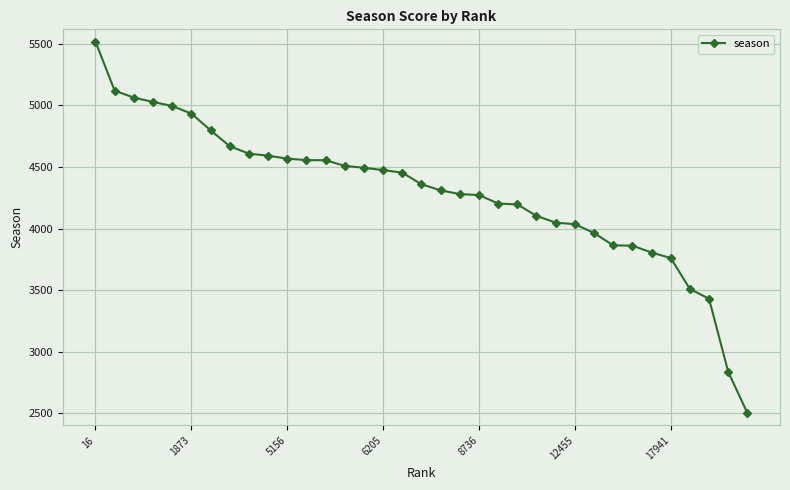

What is the minimum value shown in the chart?

2500